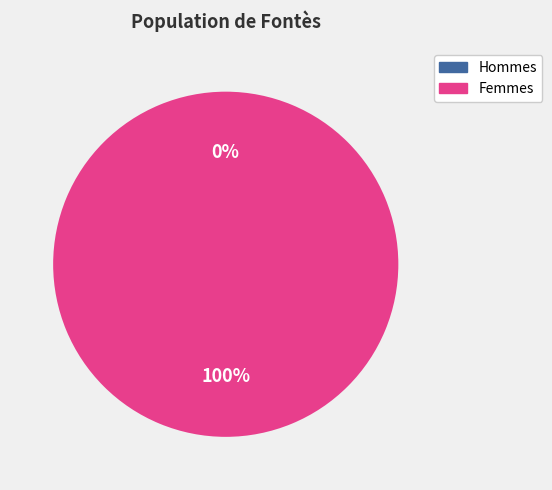

The MALE slice represents 7% of the pie. True or false?

False